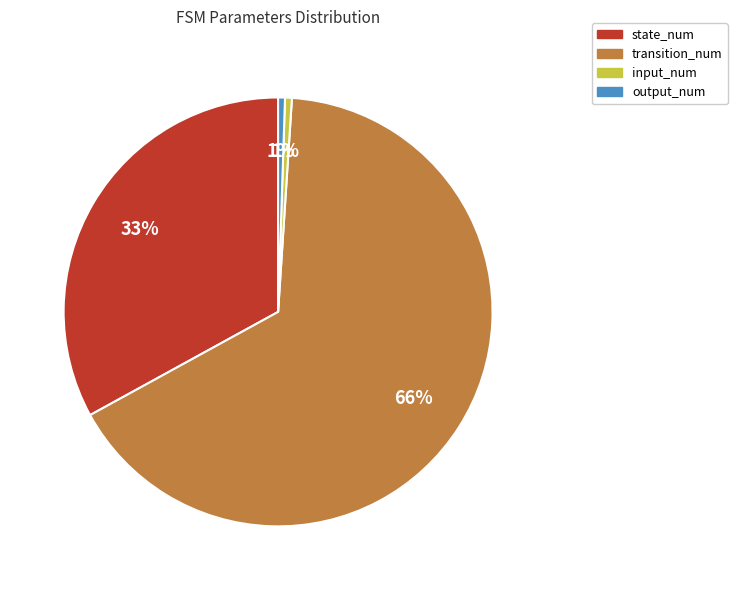

Count the number of slices in the pie.

4